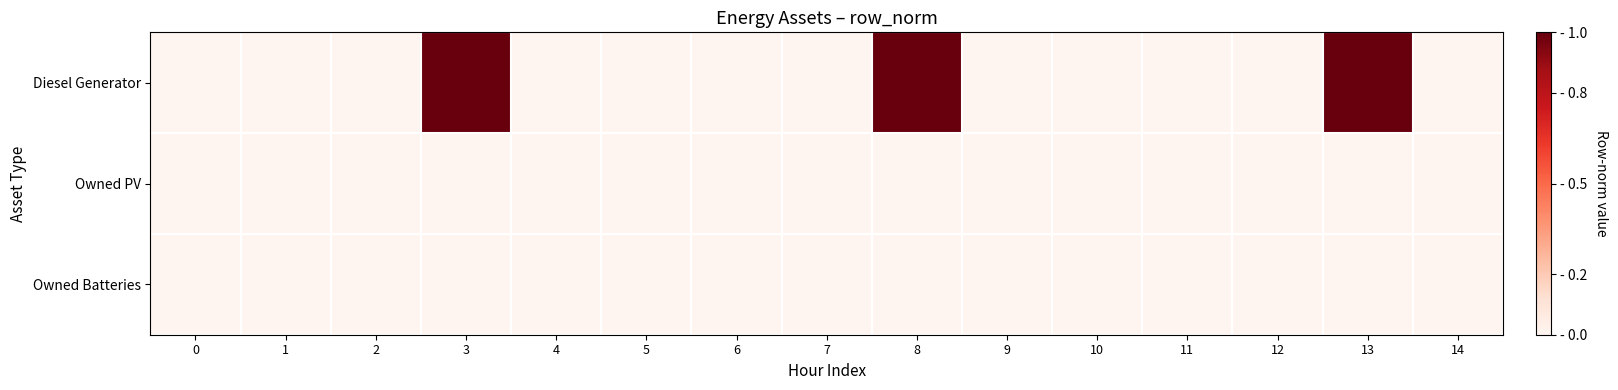

What is the maximum value shown in the chart?

1.0